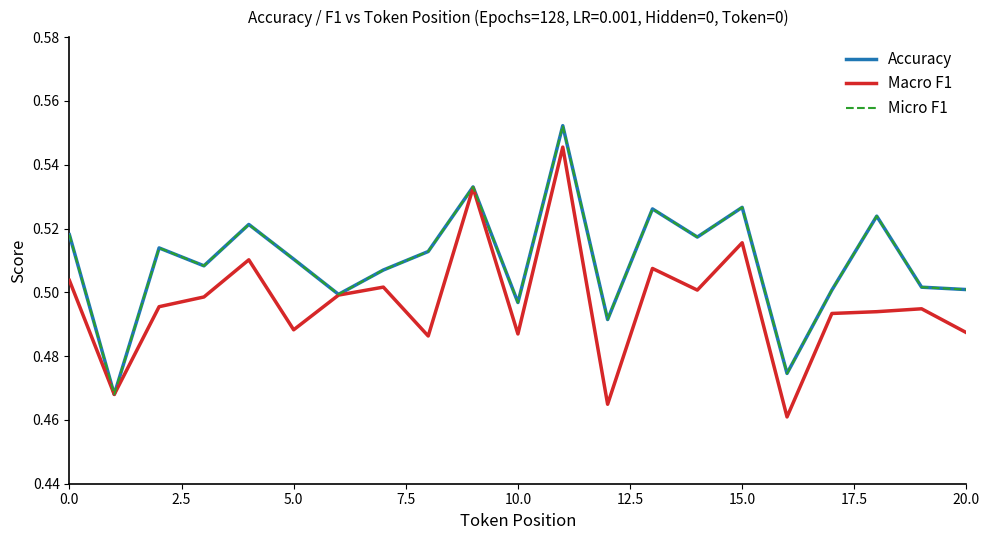

Reading right to left, transcribe all the data shown in this chart.

Accuracy: 0.5	0.5	0.5	0.5	0.5	0.5	0.5	0.5	0.5	0.6	0.5	0.5	0.5	0.5	0.5	0.5	0.5	0.5	0.5	0.5	0.5
Macro F1: 0.5	0.5	0.5	0.5	0.5	0.5	0.5	0.5	0.5	0.5	0.5	0.5	0.5	0.5	0.5	0.5	0.5	0.5	0.5	0.5	0.5
Micro F1: 0.5	0.5	0.5	0.5	0.5	0.5	0.5	0.5	0.5	0.6	0.5	0.5	0.5	0.5	0.5	0.5	0.5	0.5	0.5	0.5	0.5